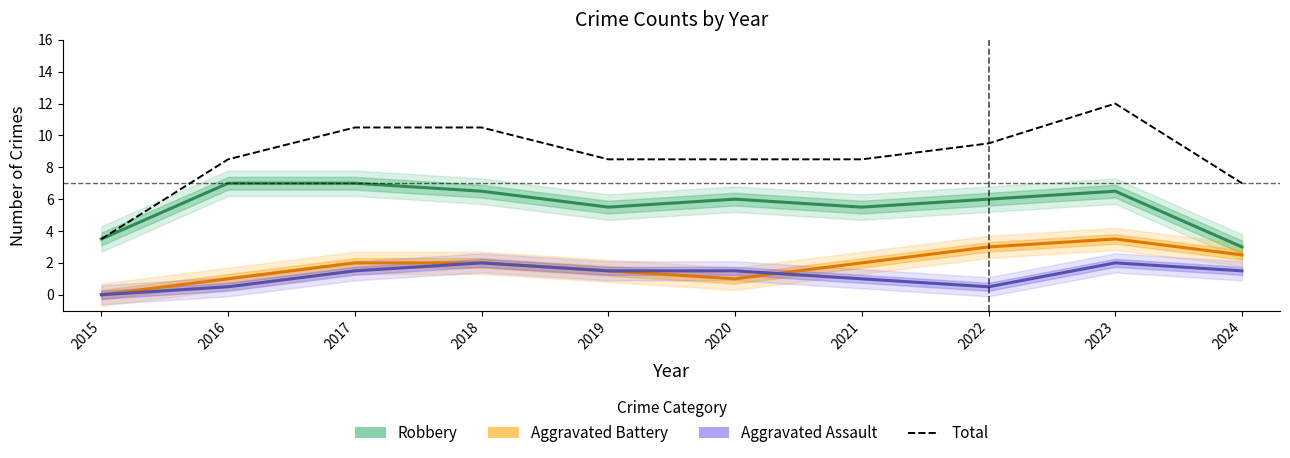

At which category is the sum across all series the highest?

2023